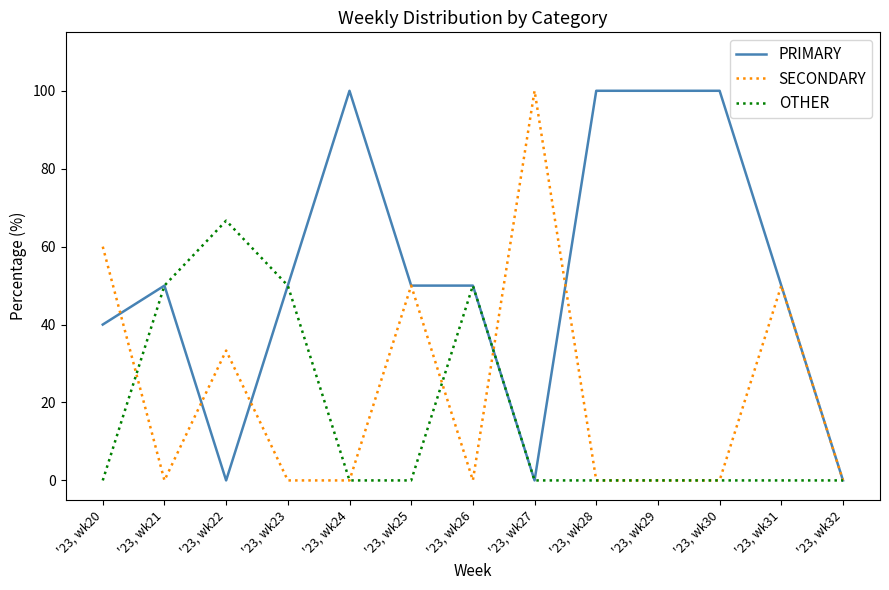

What is the total value across all series at '23, wk22?

100.0